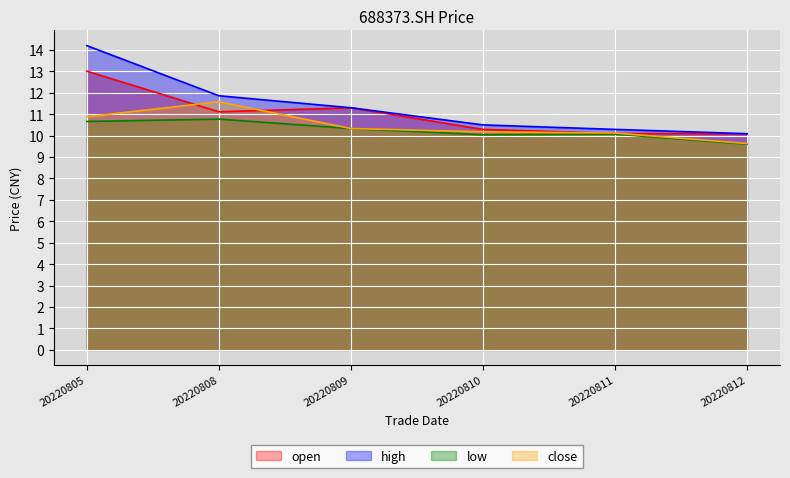

Which series has the largest total across all categories?

high